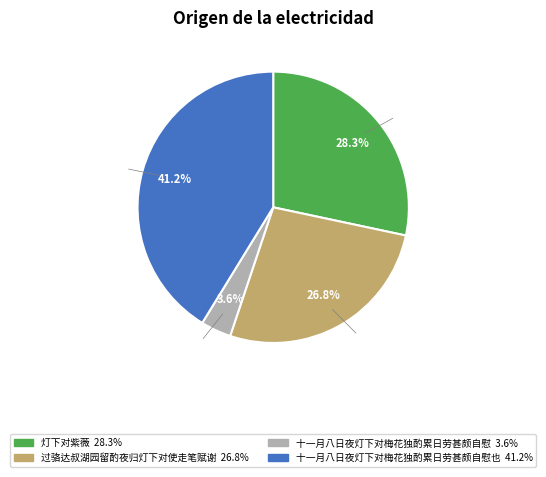

To the nearest percent, what is the difference between the 十一月八日夜灯下对梅花独酌累日劳甚颇自慰 and 十一月八日夜灯下对梅花独酌累日劳甚颇自慰也 slice percentages?

38%